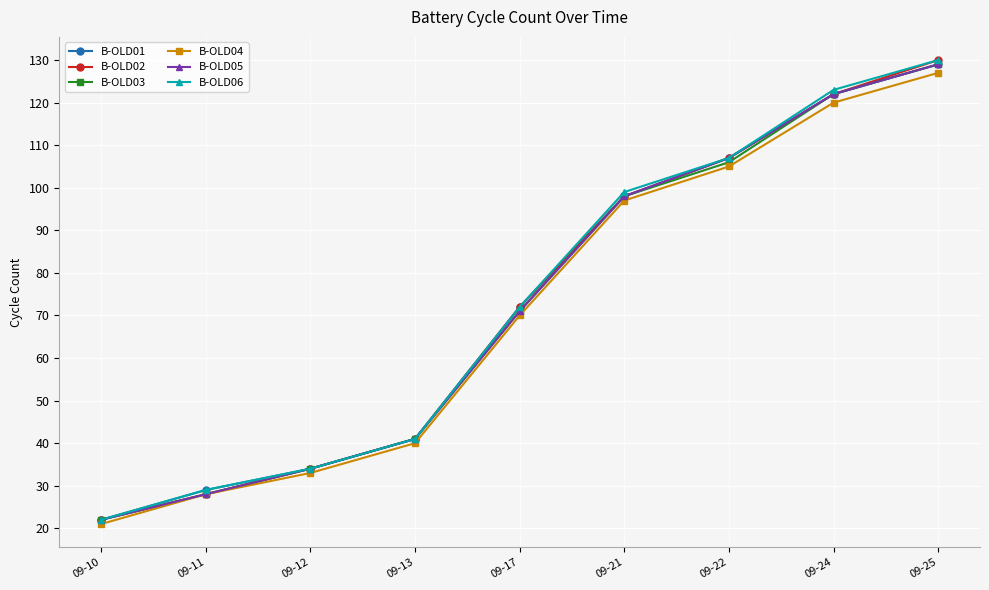

What is the smallest value displayed?

21